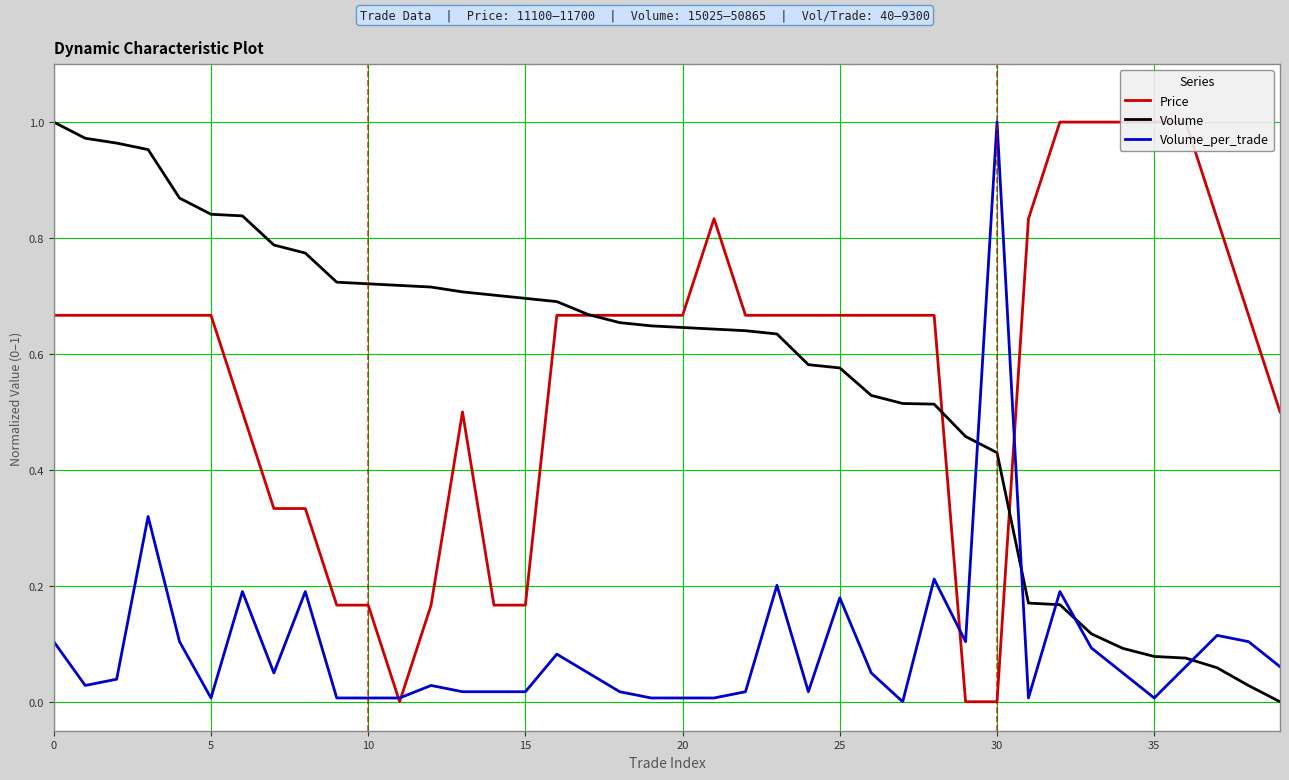

How many Price values are between 0 and 1?

40